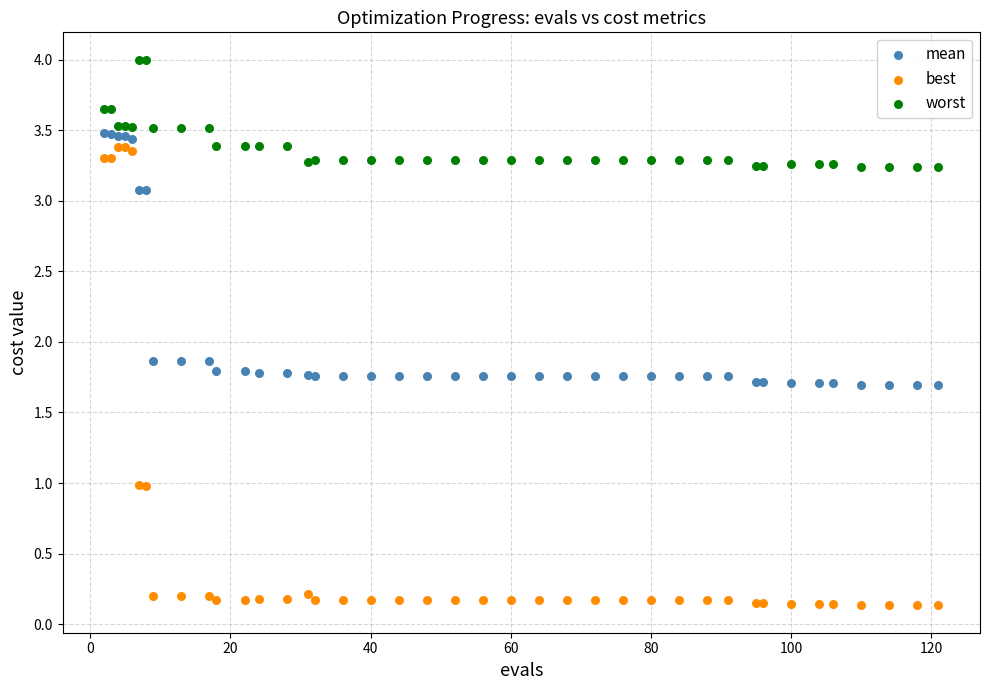

What are all the series names shown in the legend?

mean, best, worst